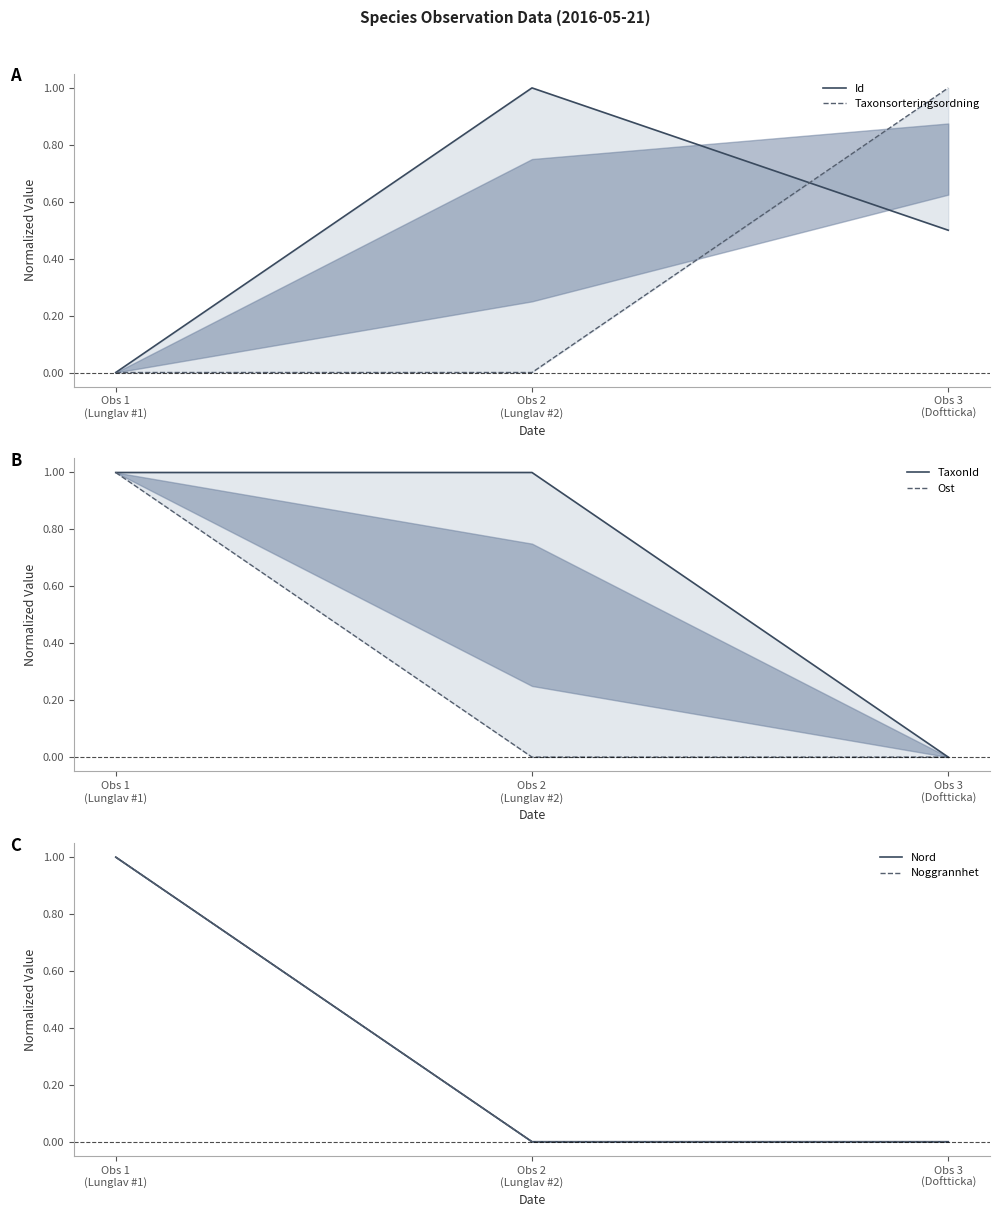

How many data points does each series have?

3